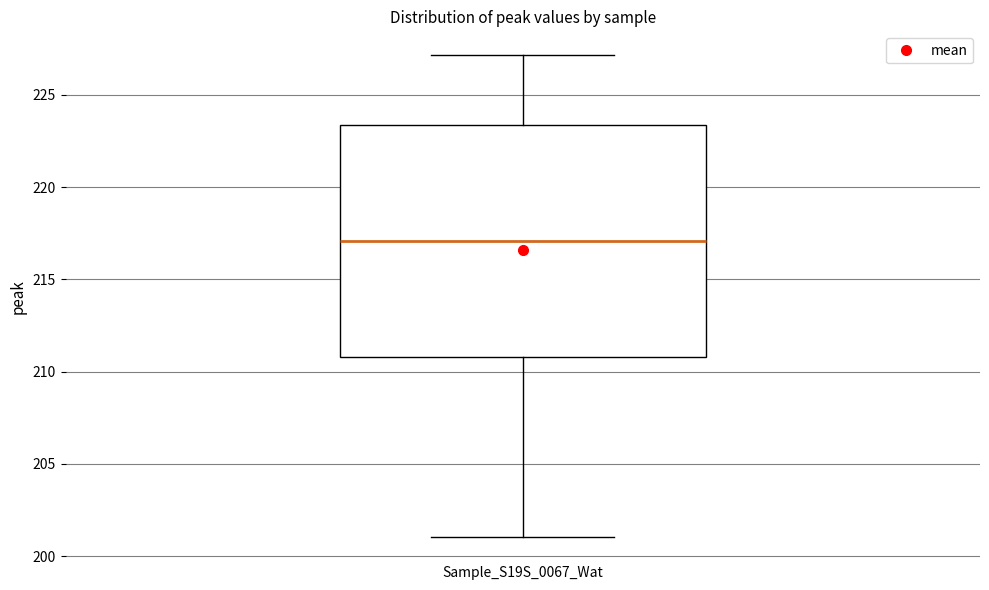

Where does the median line of the box for Sample_S19S_0067_Wat sit on the y-axis? The values are not printed on the chart, so give them approximately, as read against the axis.

217.0